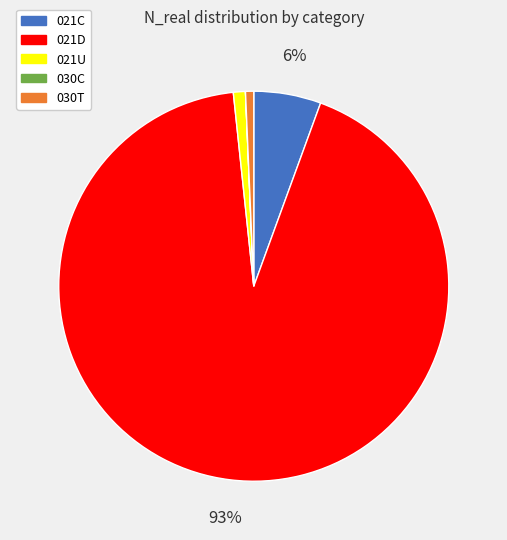

True or false: 030T accounts for 1% of the total.

True